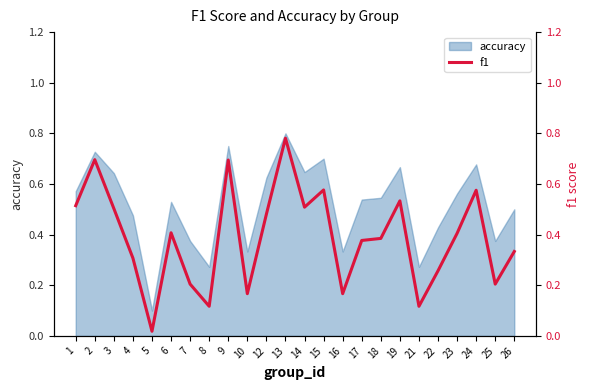

What is the sum of the values at 9 and 1?

1.2